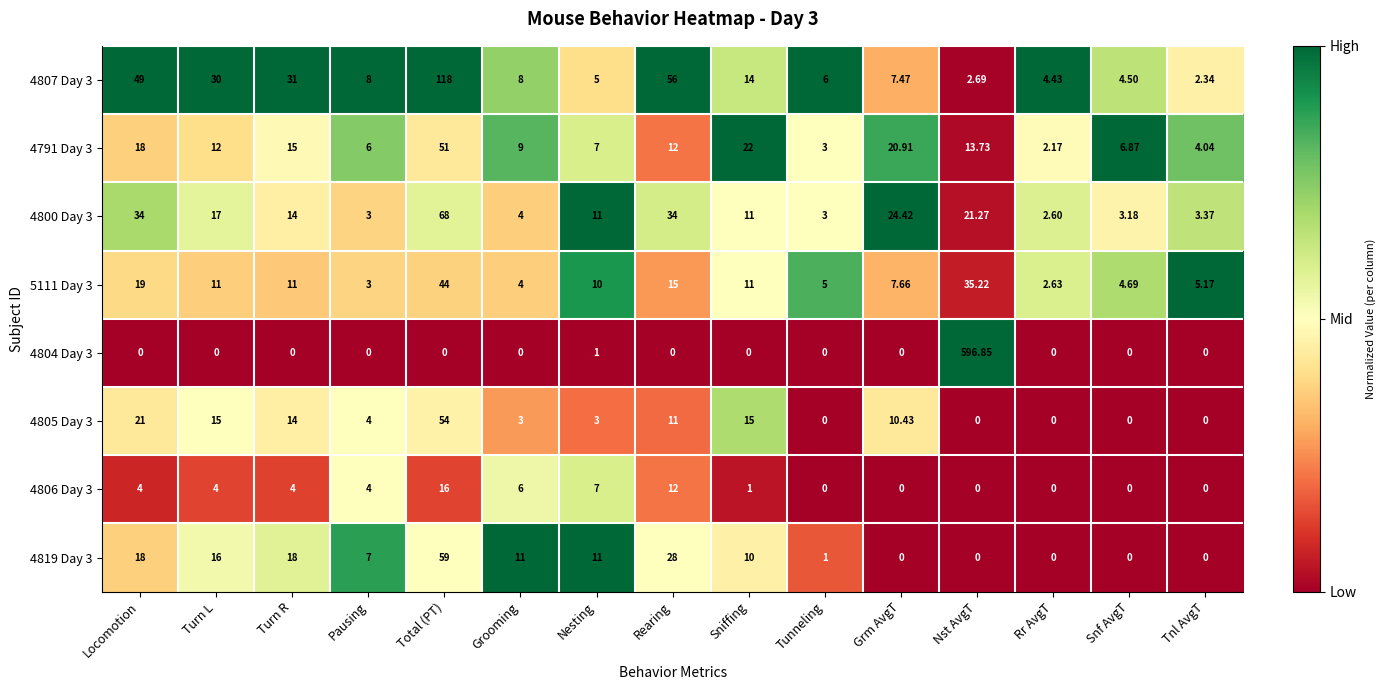

At which category is the sum across all series the highest?

Nst AvgT